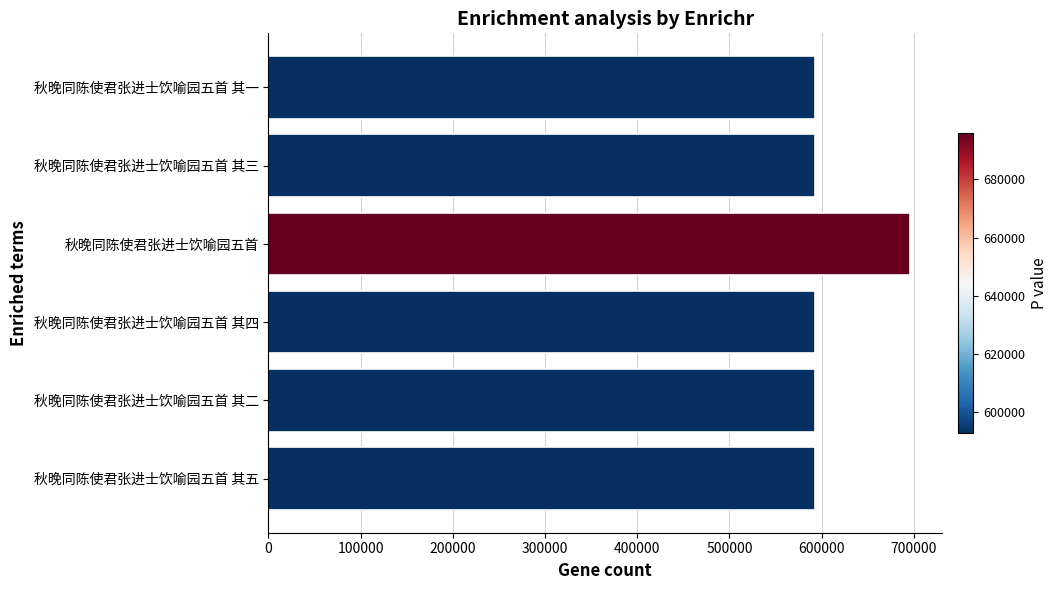

Does the chart contain any negative values?

No